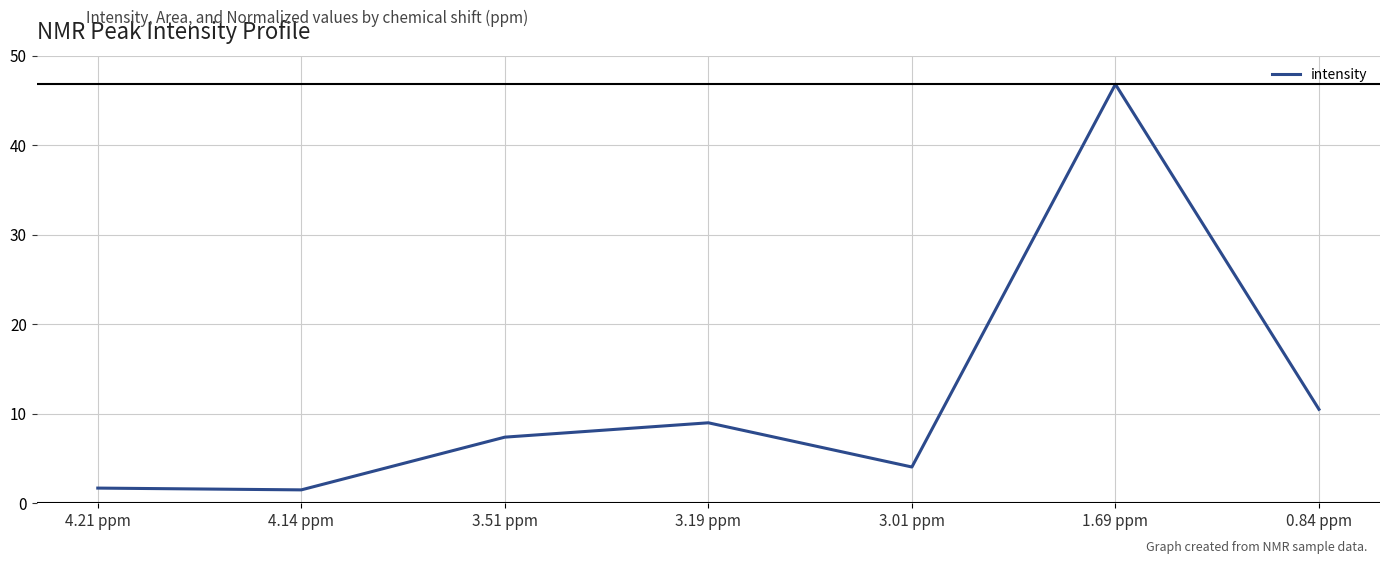

True or false: the data shows 1.7 at 4.21 ppm.

True